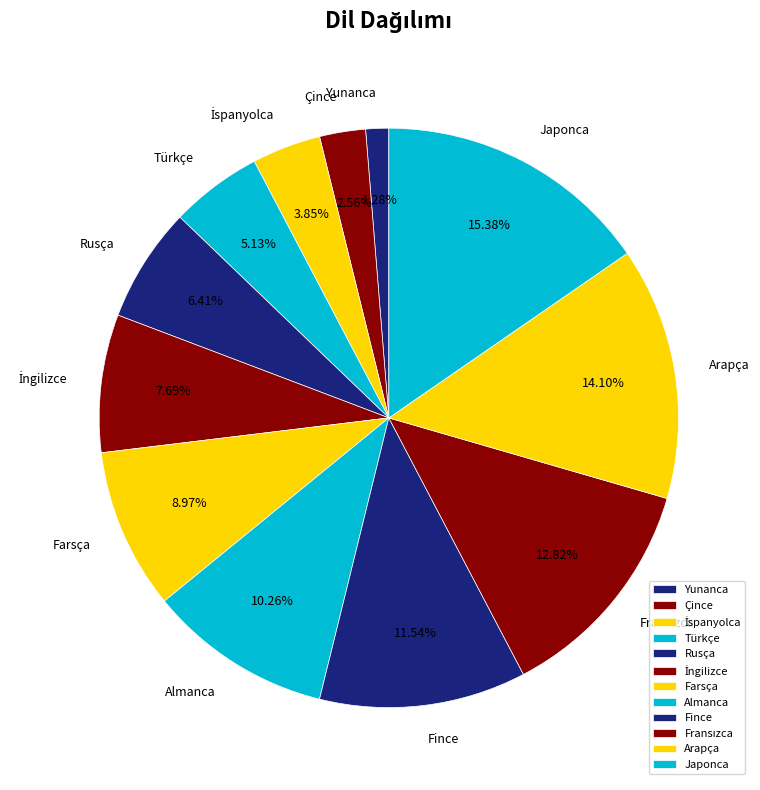

Is the sum of Japonca and Çince greater than half?

No